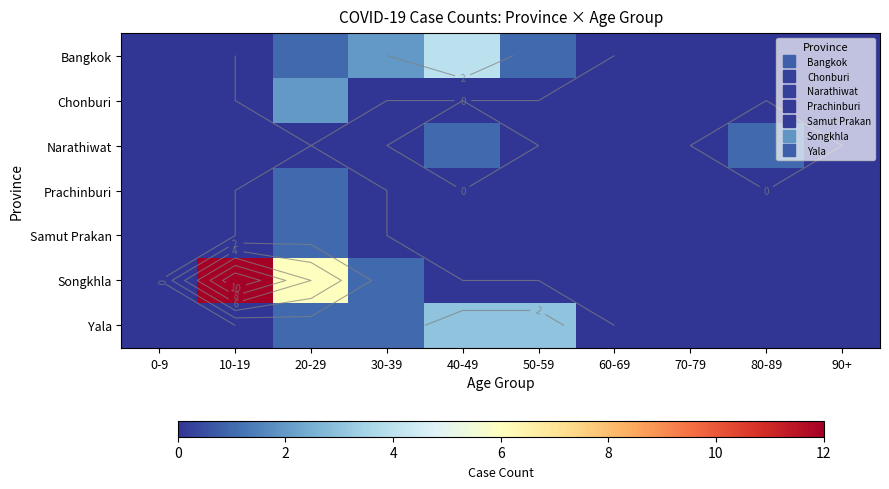

What value does the Samut Prakan series have at 20-29?

1